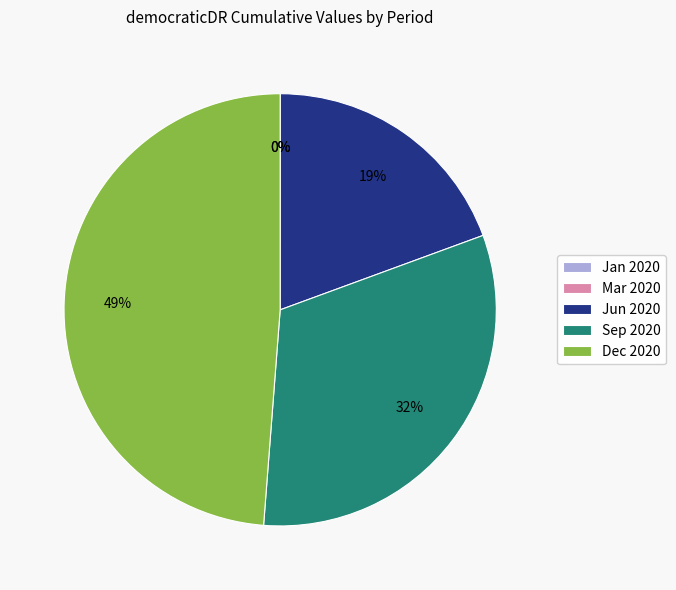

True or false: autocraticDR accounts for 63% of the total.

False